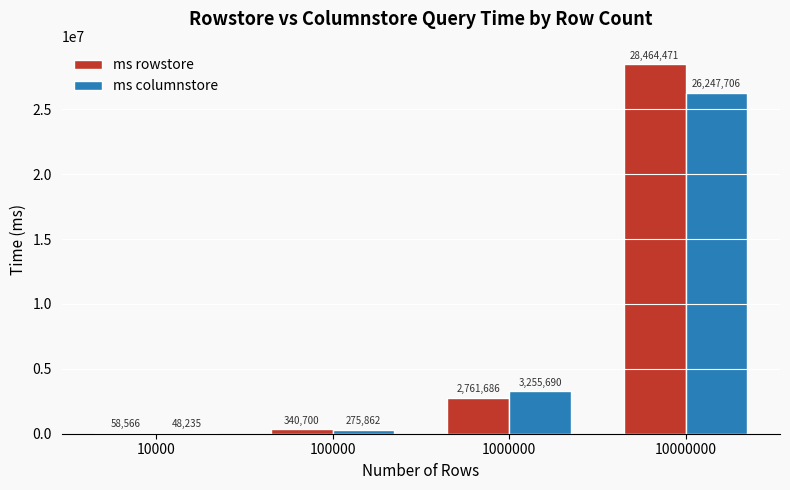

Reading left to right, extract all data points from this chart.

ms rowstore: 58566	340700	2761686	28464471
ms columnstore: 48235	275862	3255690	26247706